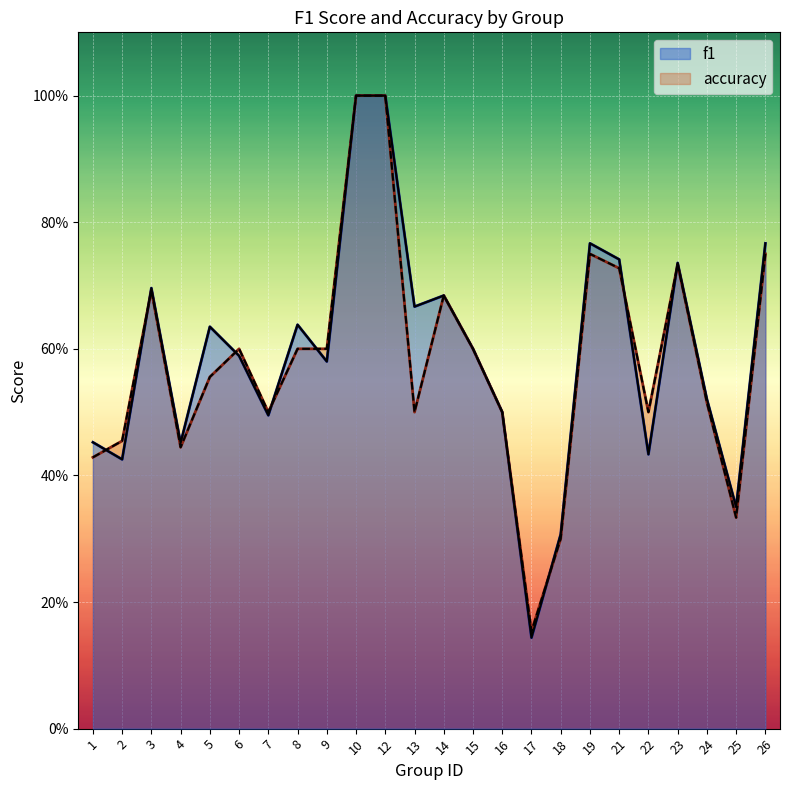

Which category has the highest value in the accuracy series?

10